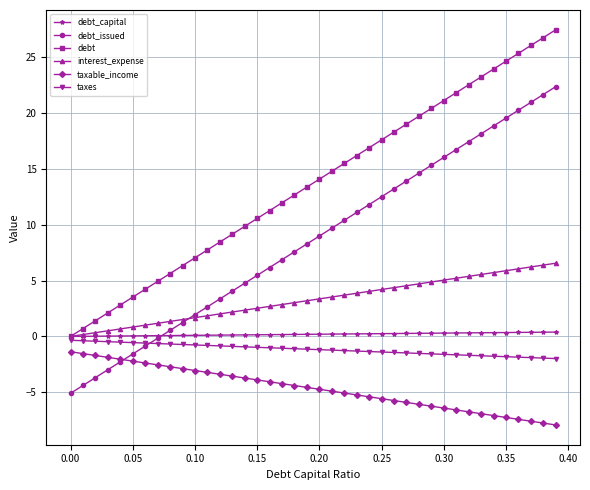

What is the minimum value shown in the chart?

-7.9